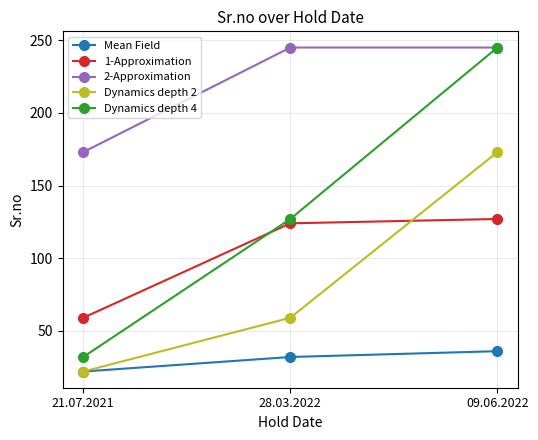

The Mean Field series shows 10 at 21.07.2021. True or false?

False